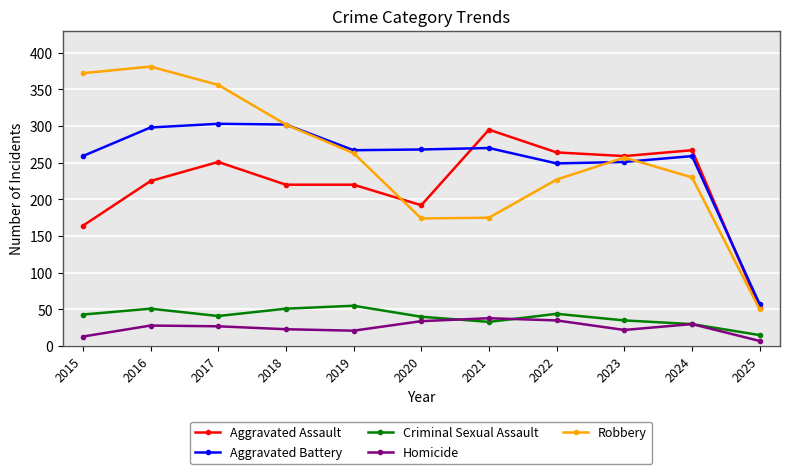

How many interior local peaks does the Robbery series have?

2